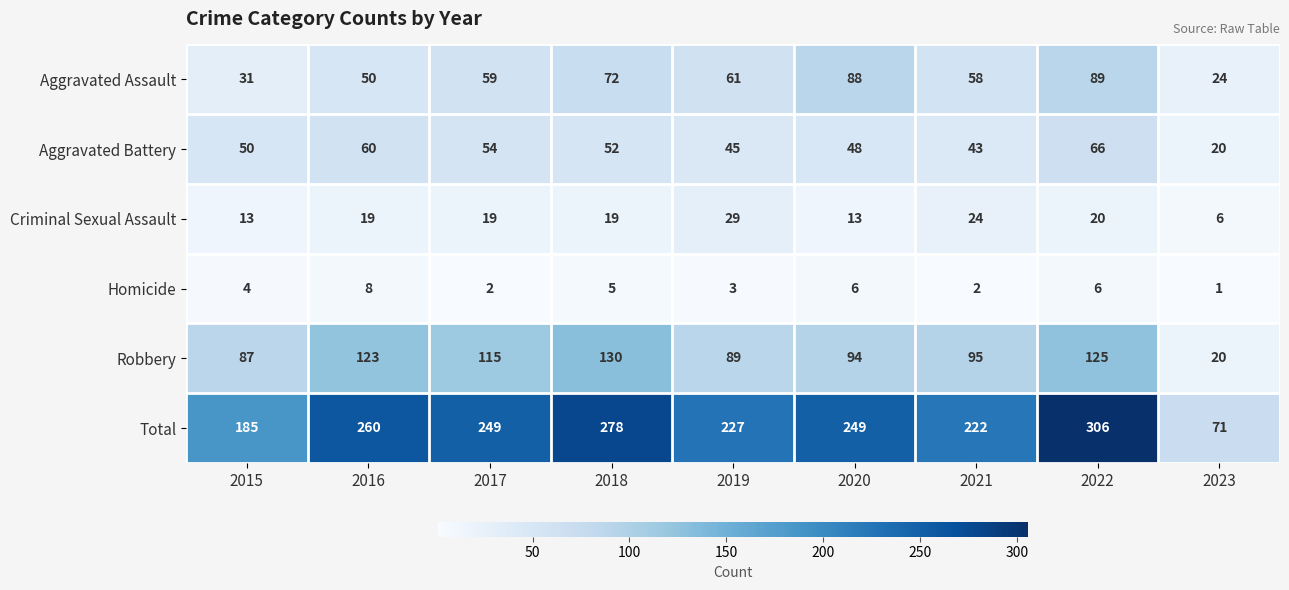

How many values in the Robbery series are below 95?

4